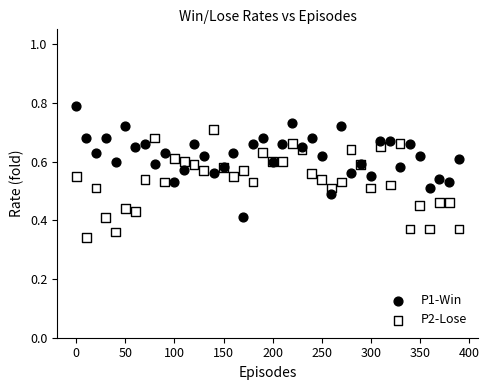

Which series contains the highest Y value?

P1-Win